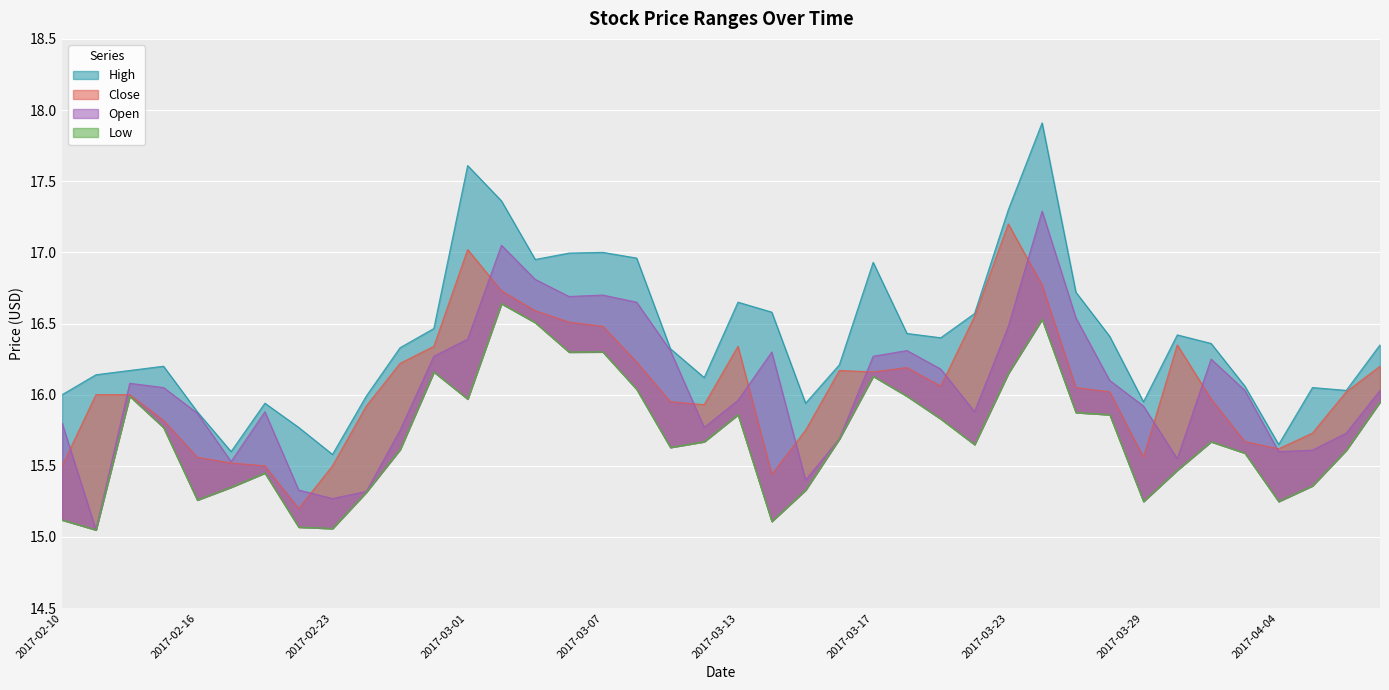

At which label is Close closest to 16?

2017-02-13